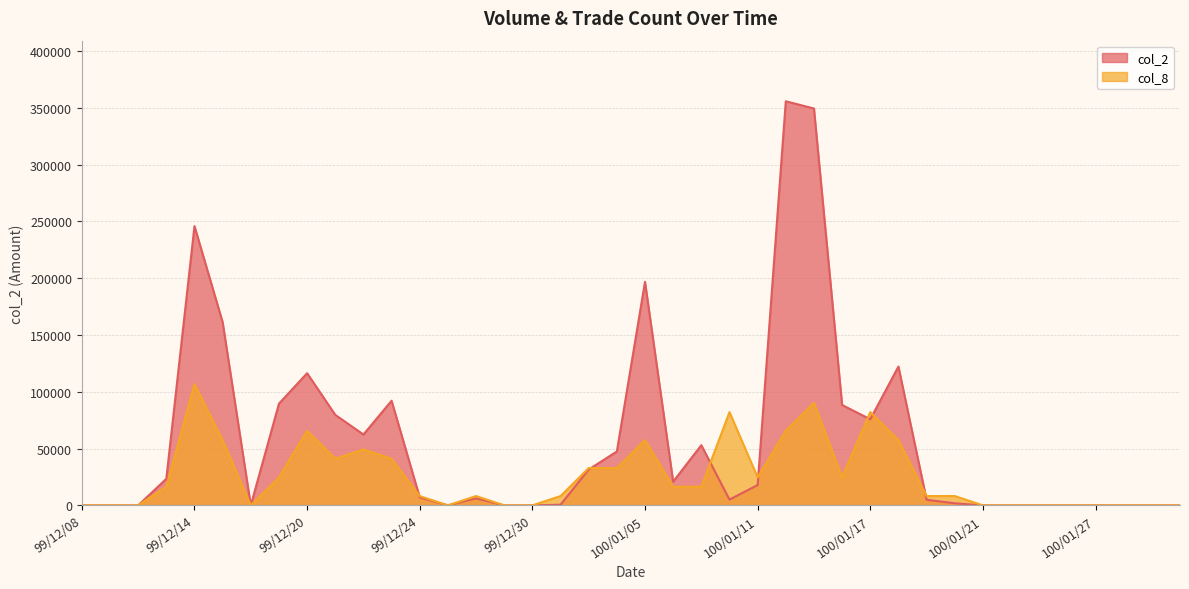

What is the label of the 8th point from the right?

100/01/21